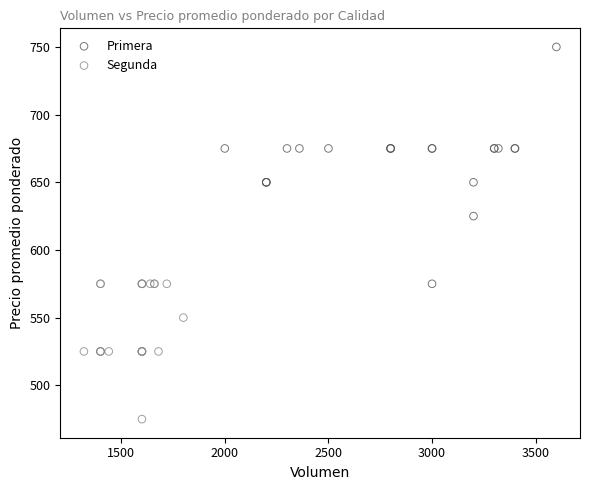

Which series has the widest spread of Y values?

Primera